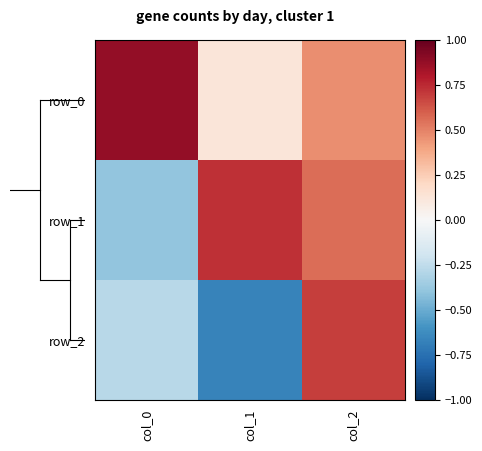

What is the average value of the row_0 series?

0.5